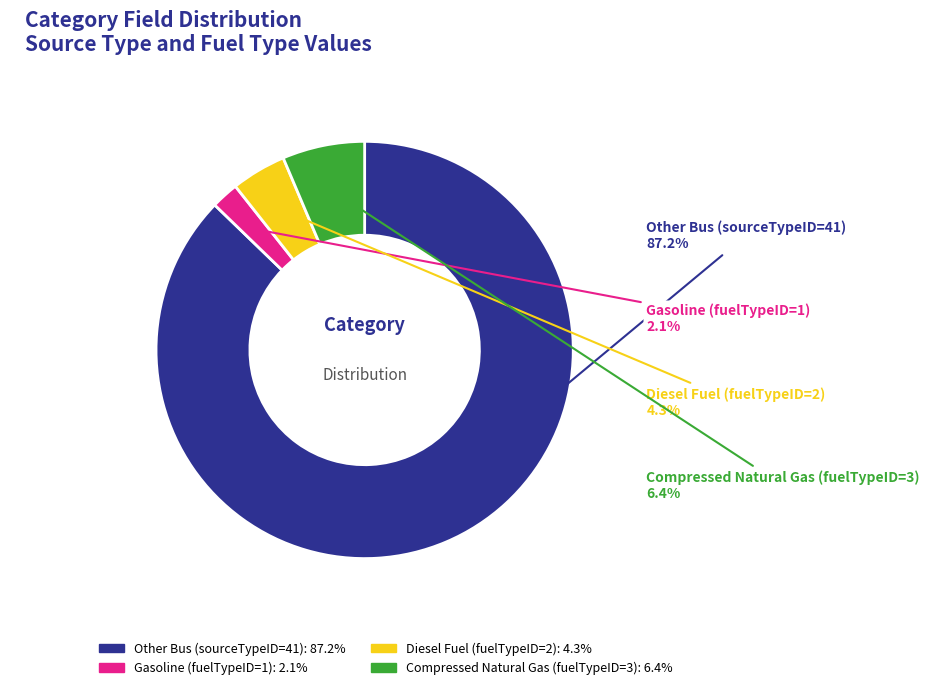

How many segments does this pie chart have?

4